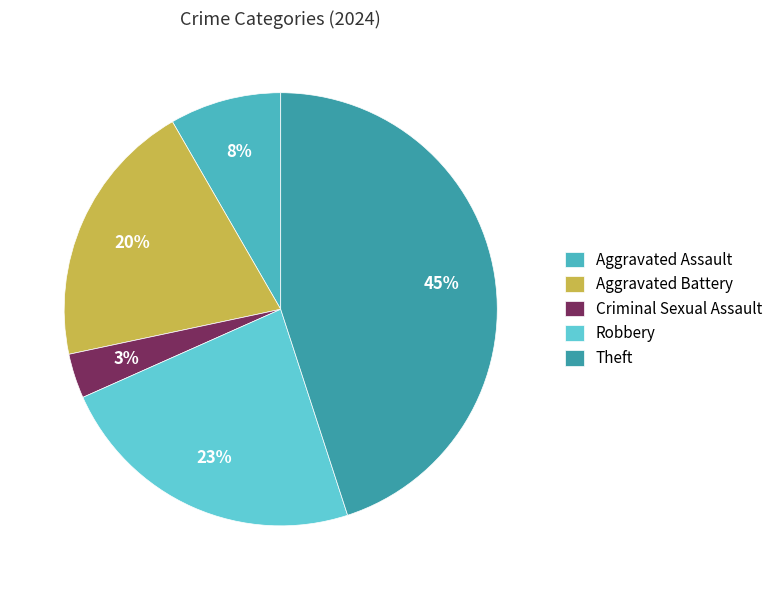

How many segments does this pie chart have?

5